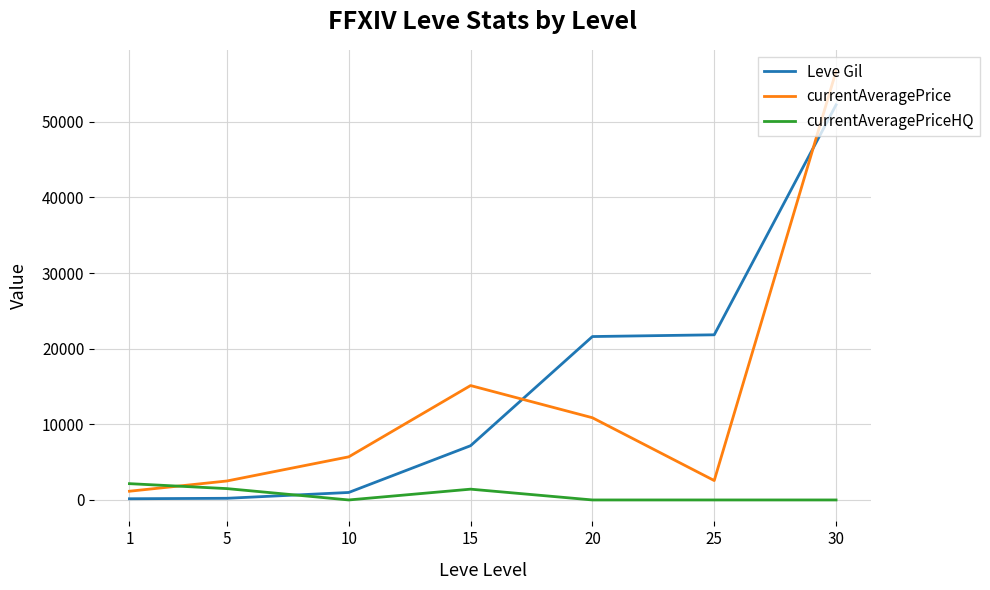

True or false: Leve Gil has a value of 21600.0 at 20.

True